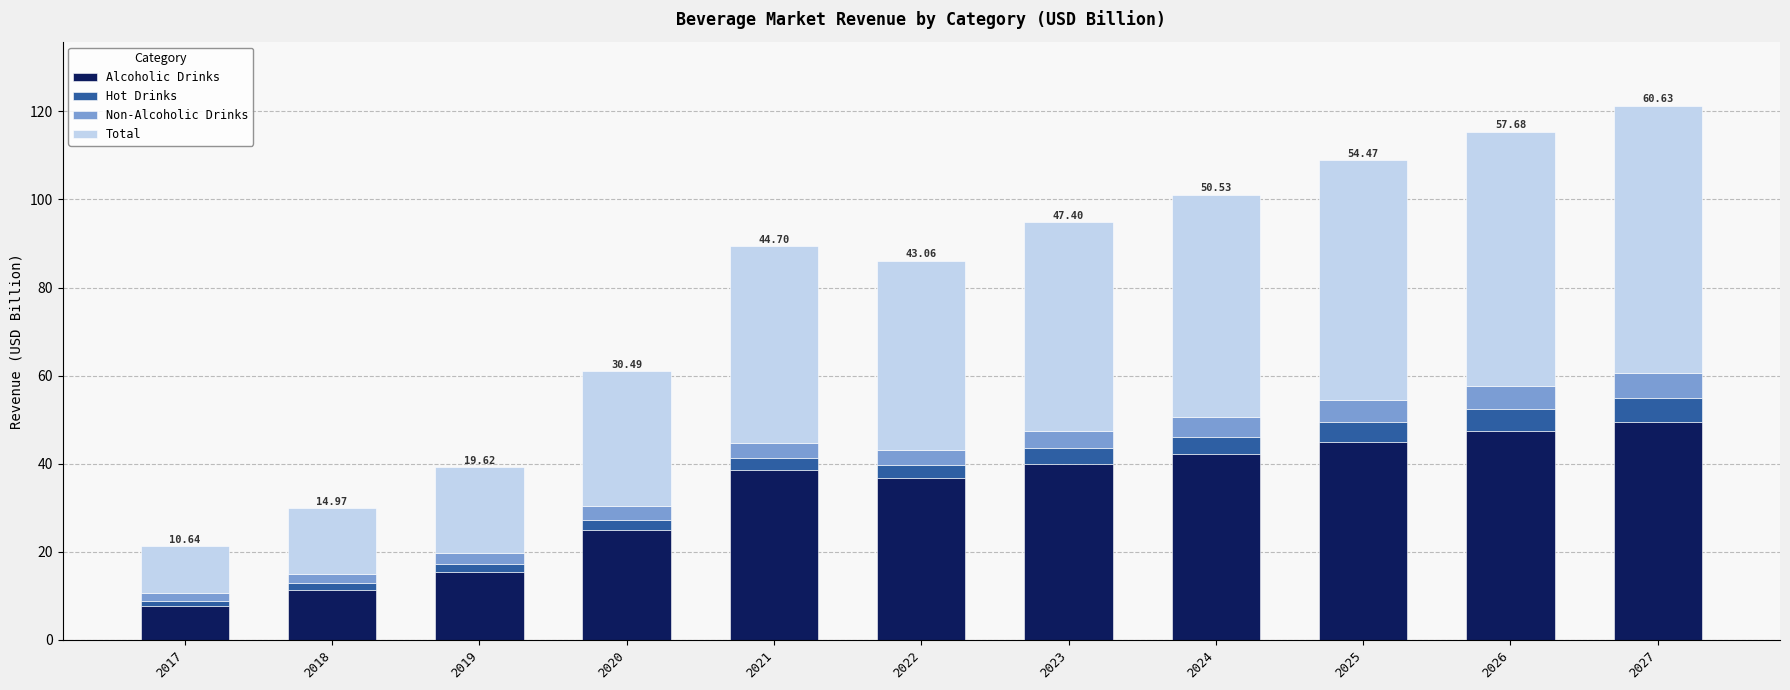

What is the sum of all Alcoholic Drinks values?

358.7